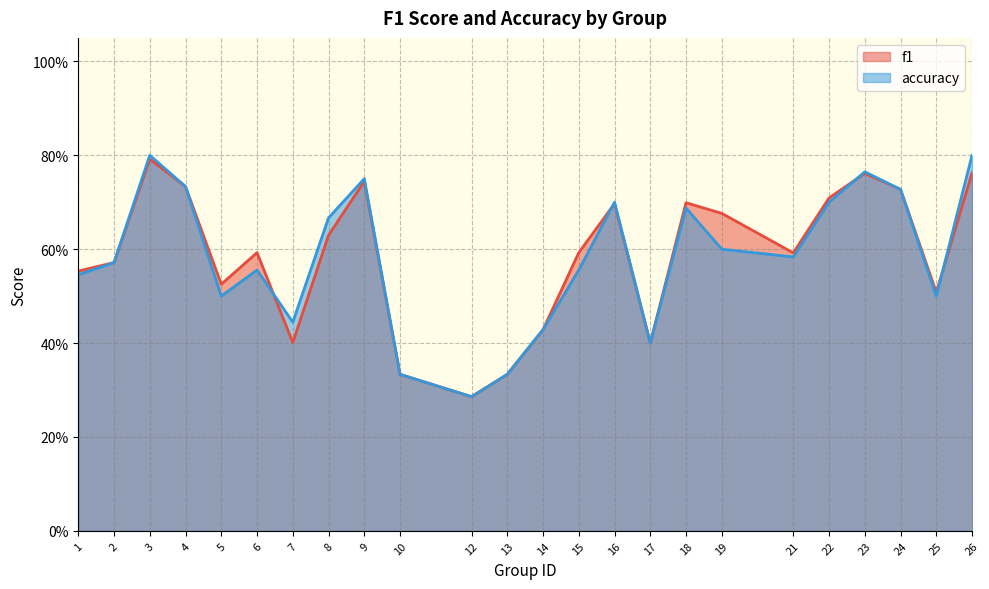

What is the lowest value of the f1 series?

0.3